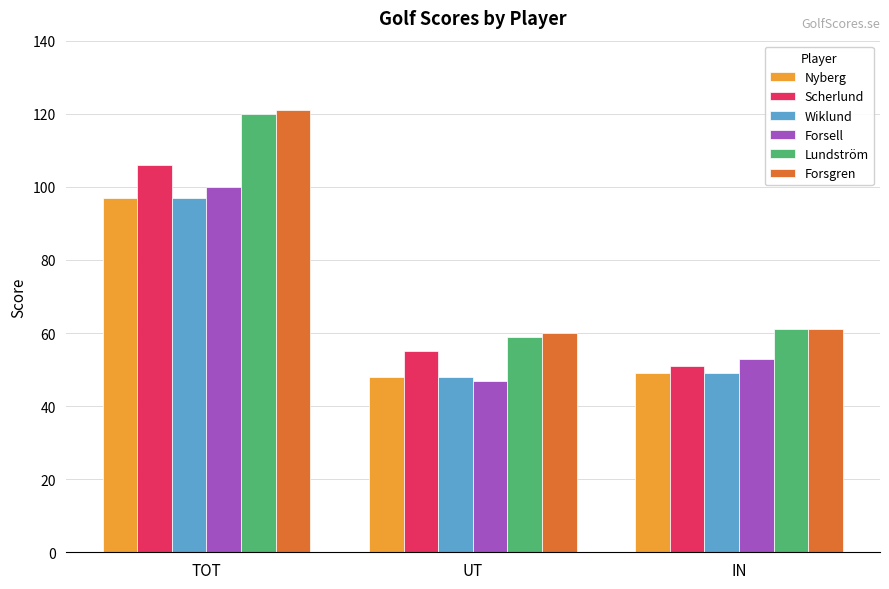

At which label is Lundström closest to 89?

IN